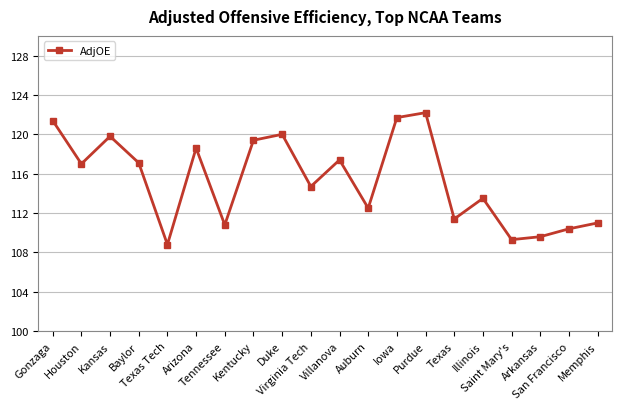

Is it true that the value at Kentucky is 64.9?

False